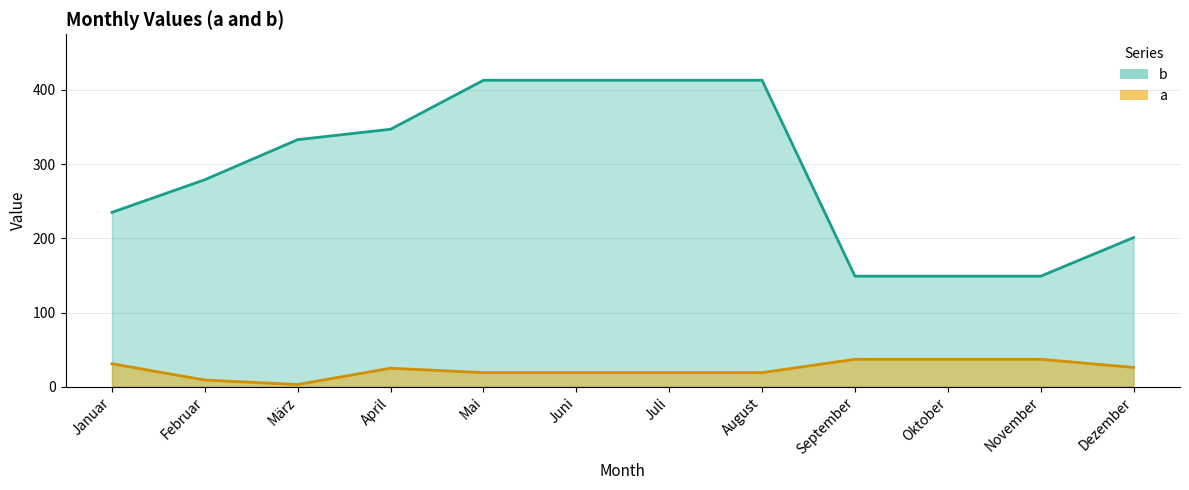

Where is the first local minimum for a?

März